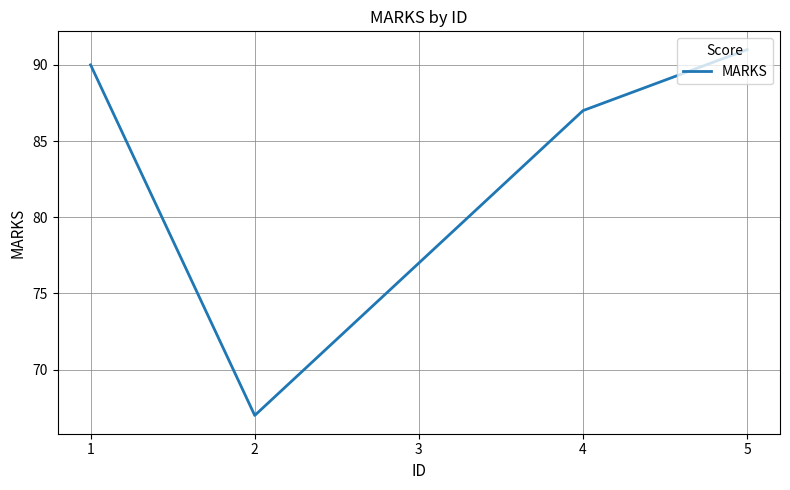

How many distinct data groups are displayed?

1